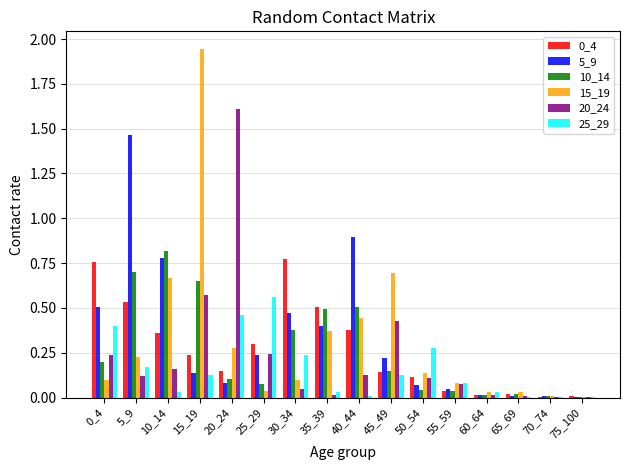

True or false: 15_19 has a value of 0.1 at 55_59.

True